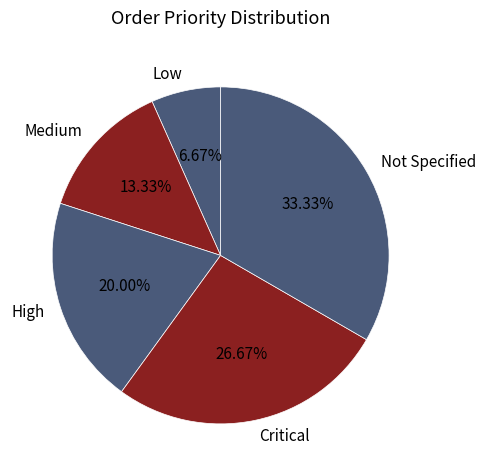

Is Medium the majority of the pie?

No